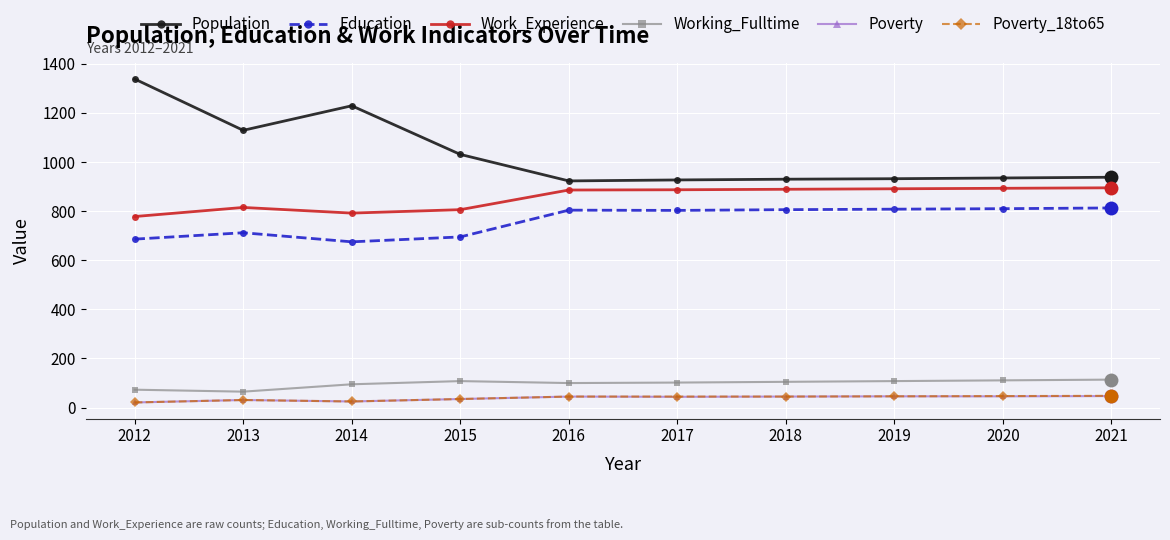

How many series are shown in this chart?

6